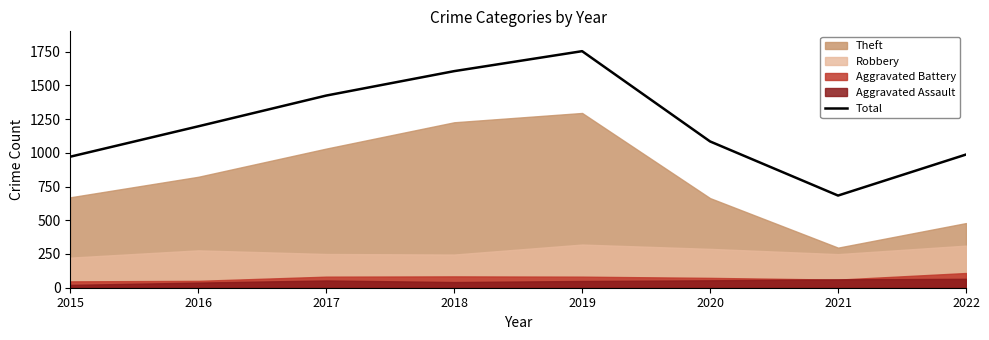

At which label is the value closest to 1218?

2016